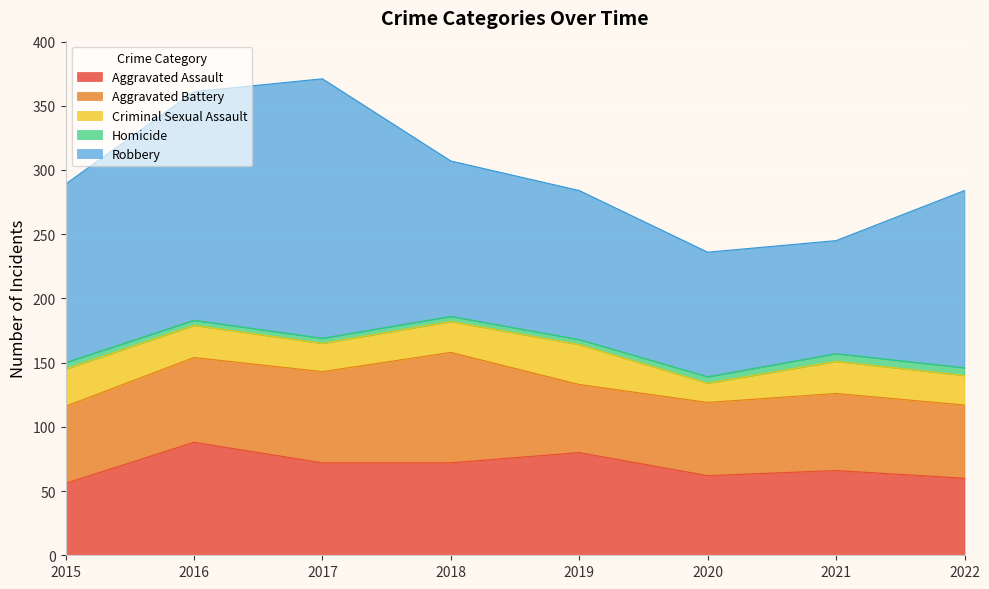

Which series changed the most between 2017 and 2020?

Robbery